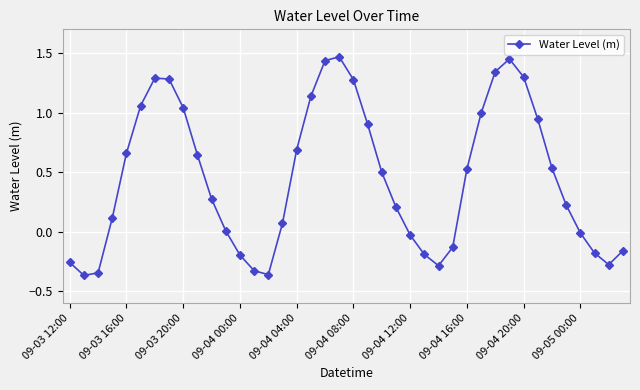

What is the difference between the maximum and minimum values?

1.8